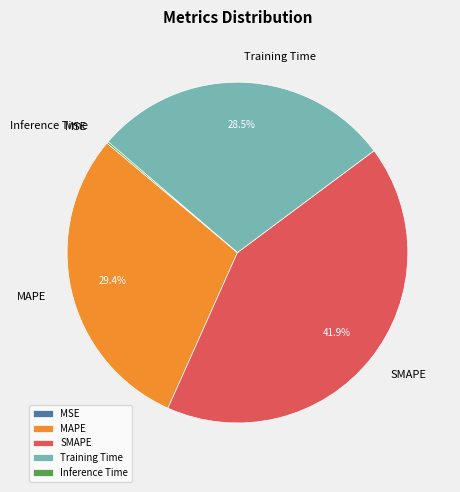

Which slice is the largest?

SMAPE